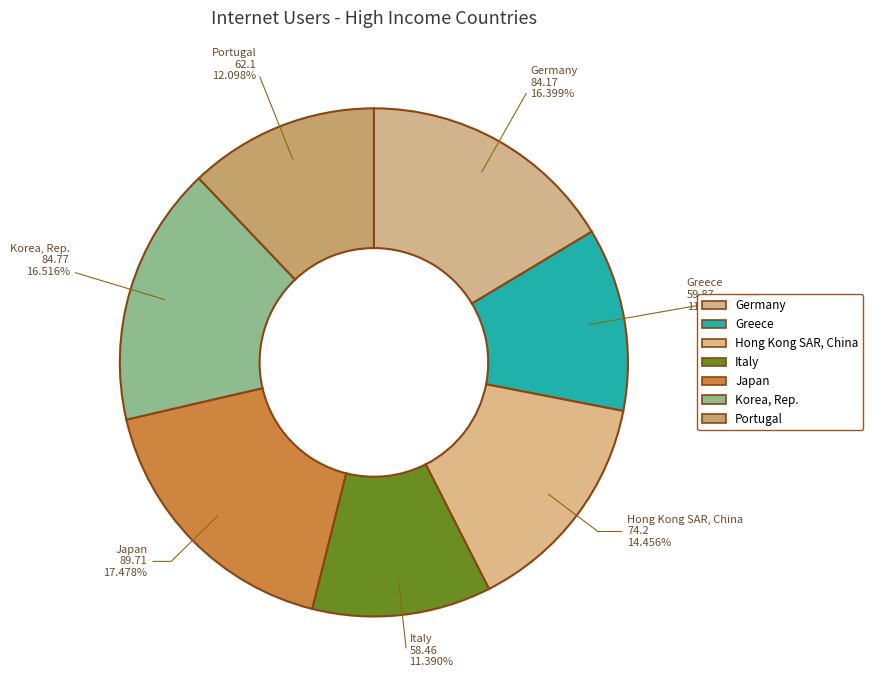

Is Hong Kong SAR, China the majority of the pie?

No